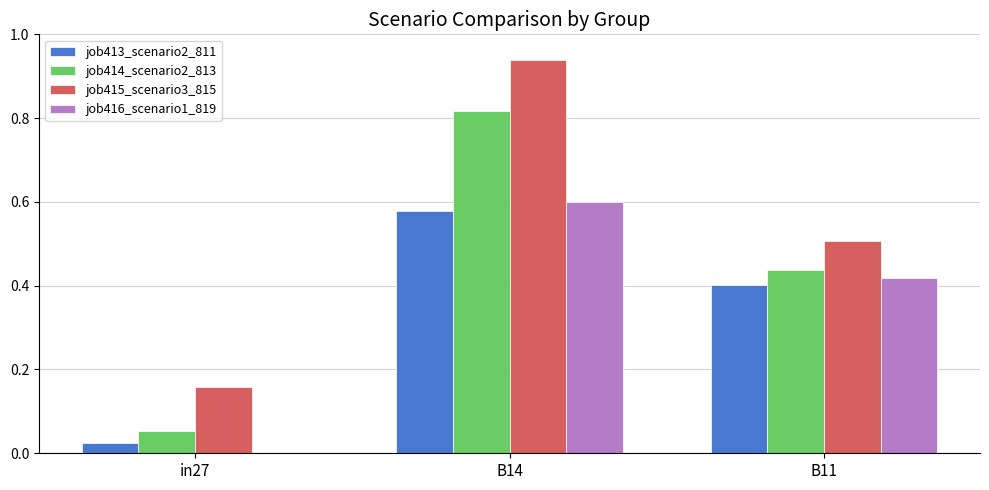

What is the sum of all job416_scenario1_819 values?

1.0